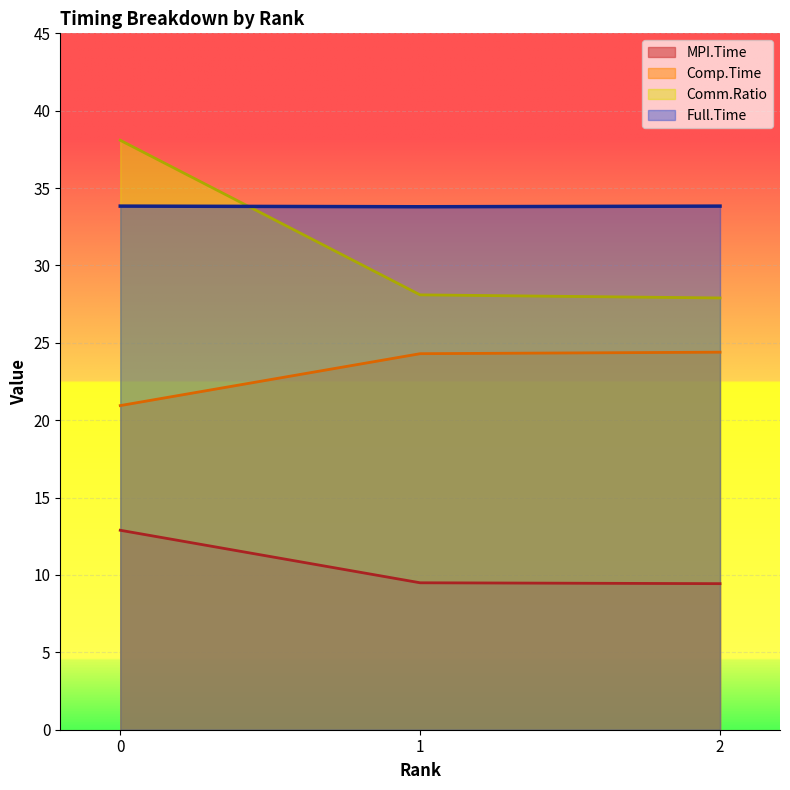

What is the difference between the maximum and minimum values in the MPI.Time series?

3.5